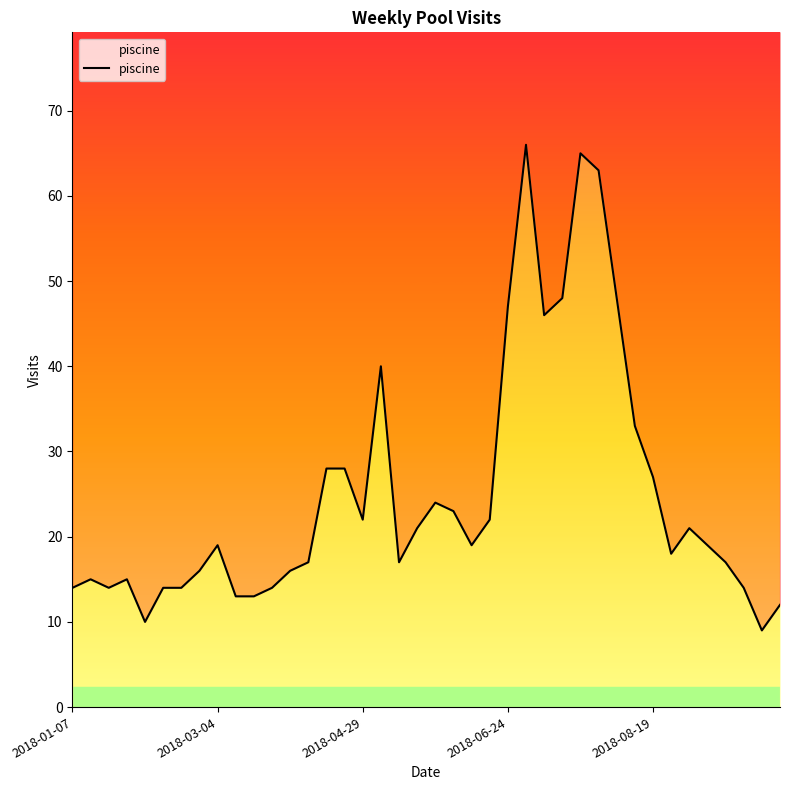

Does the chart display data point markers on the line(s)?

No